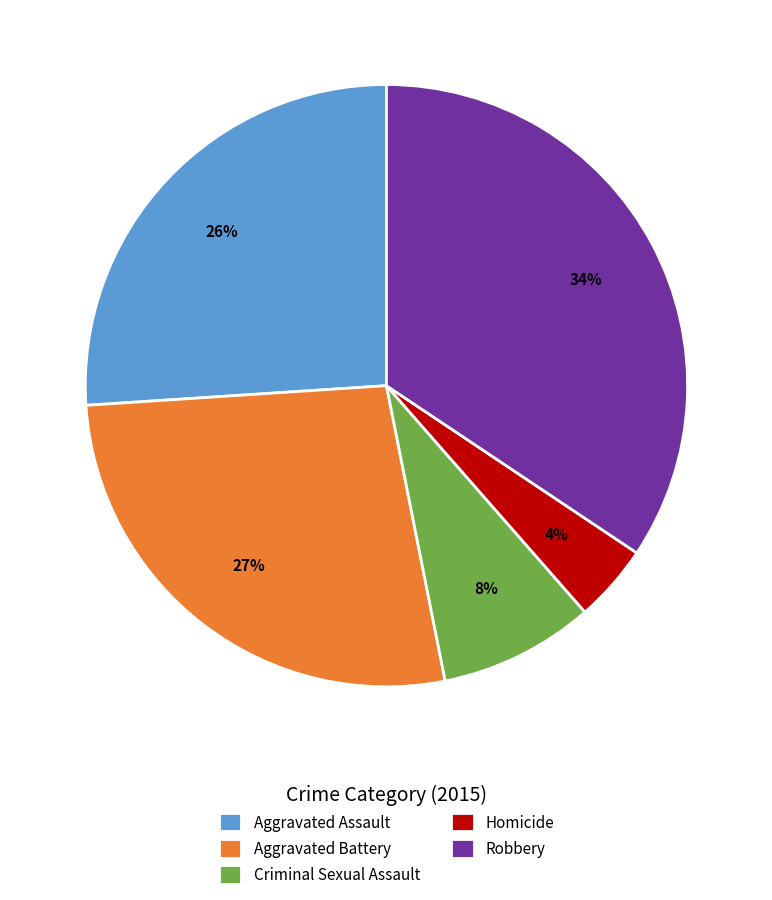

To the nearest percent, what percentage of the pie is Criminal Sexual Assault?

8%